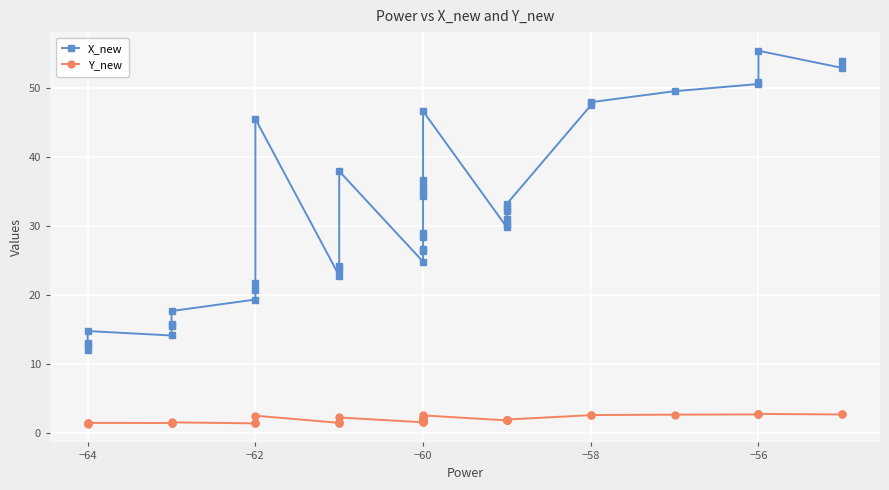

Reading left to right, list all the values displayed in this chart.

X_new: 12.0	12.7	12.9	14.7	14.1	15.5	15.8	17.6	19.3	20.7	21.7	45.5	22.8	23.6	24.1	37.9	24.8	26.4	26.7	28.3	28.9	34.4	34.9	35.6	36.7	46.6	29.8	30.2	31.0	32.1	32.5	33.2	47.5	47.9	49.5	50.6	50.9	55.4	52.9	53.9
Y_new: 1.3	1.4	1.4	1.4	1.4	1.4	1.4	1.5	1.3	1.4	1.4	2.5	1.4	1.5	1.5	2.2	1.5	1.6	1.6	1.7	1.7	2.0	2.1	2.1	2.1	2.5	1.8	1.8	1.8	1.9	1.9	1.9	2.5	2.6	2.6	2.6	2.6	2.7	2.6	2.7